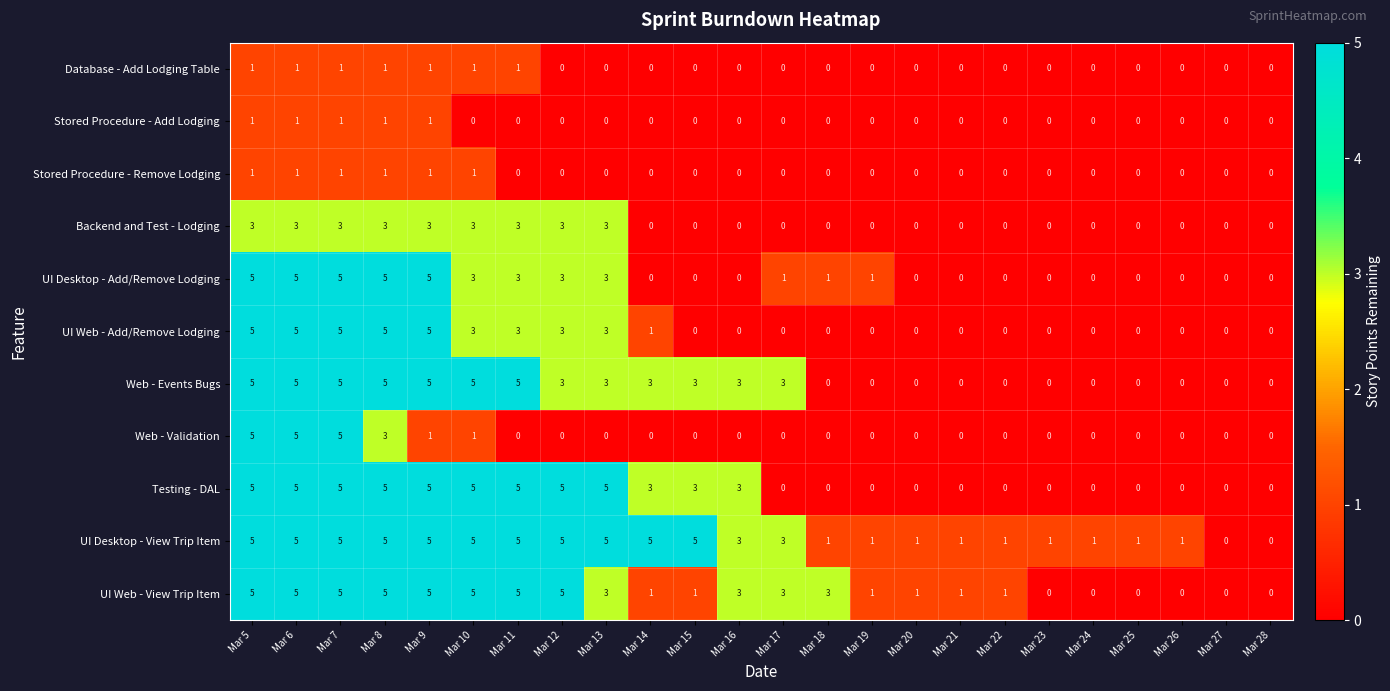

What is the approximate value of Backend and Test - Lodging at Mar 8?

3